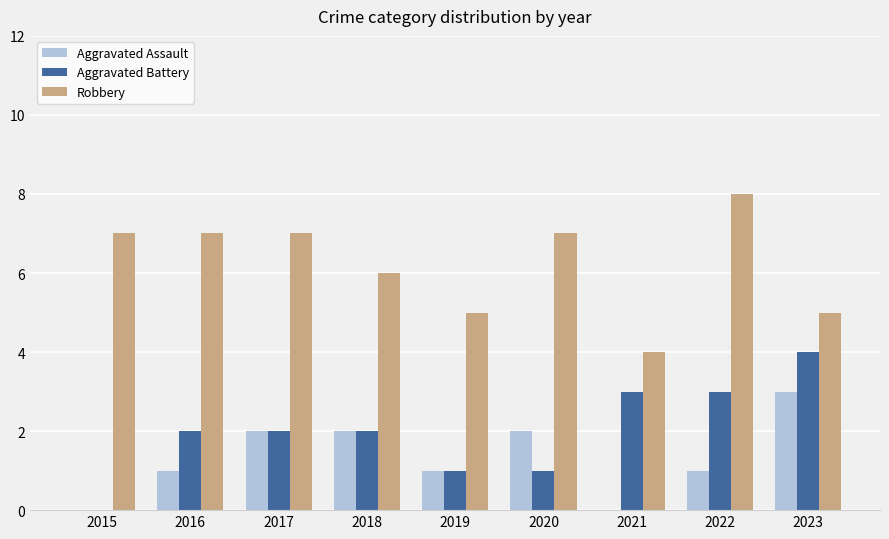

What is the difference between the Aggravated Battery values at 2020 and 2023?

3